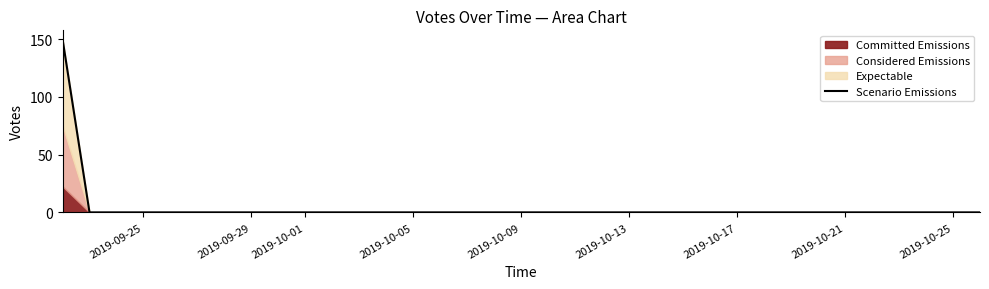

What position from the left is 2019-09-29?

2